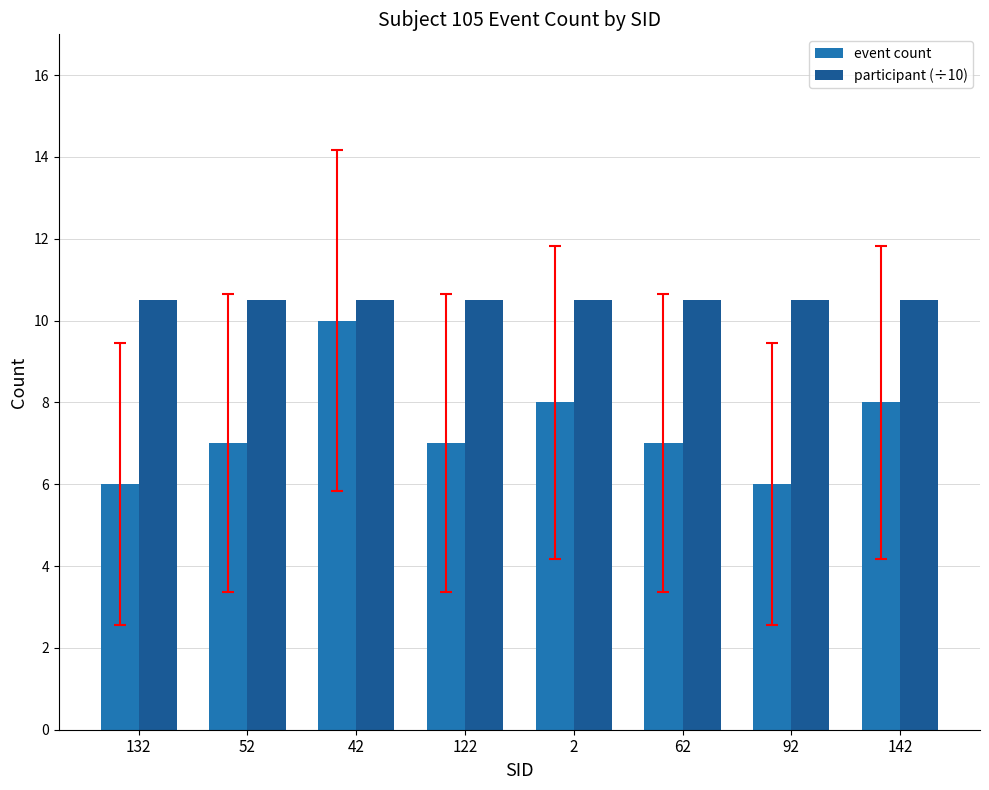

Does the chart contain stacked bars?

No